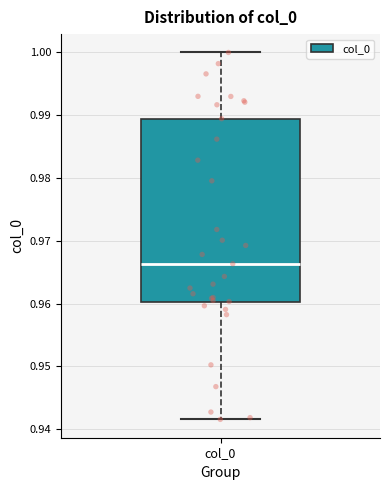

Read this box plot against the y-axis: the position of the median line, the range covered by the box, and the ends of both whiskers. The values are not printed on the chart, so give them approximately, as read against the axis.

median 0.966, box 0.960 to 0.989, whiskers 0.942 to 1.000